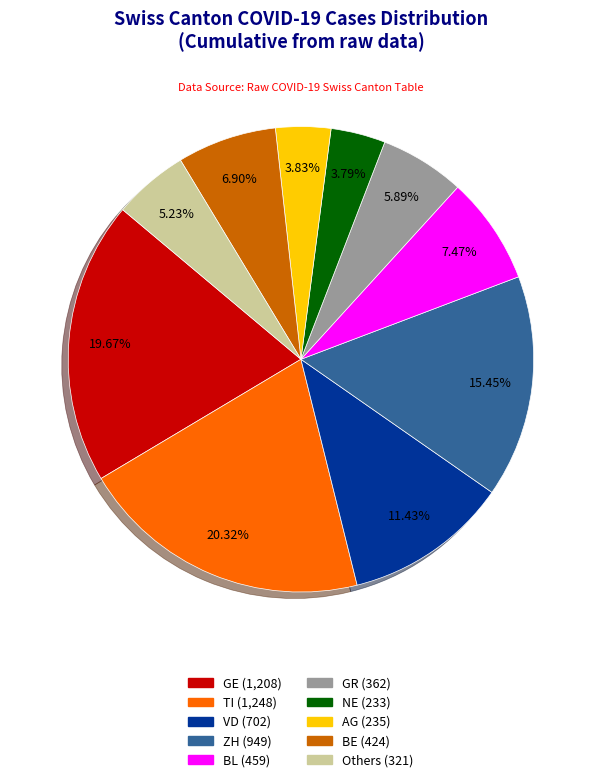

Is there a majority slice in this chart?

No